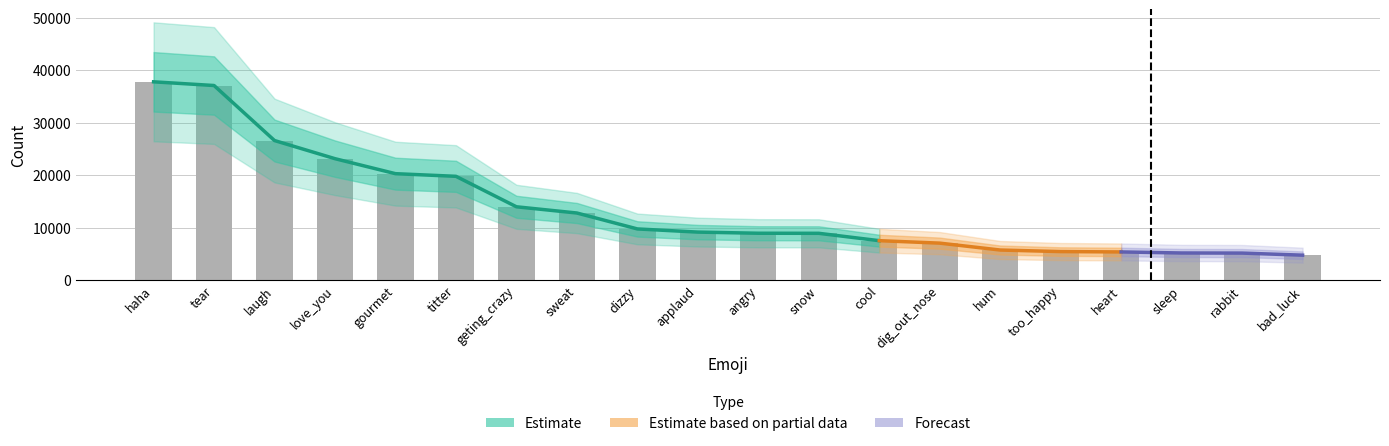

Which has a higher value, snow or sleep?

snow